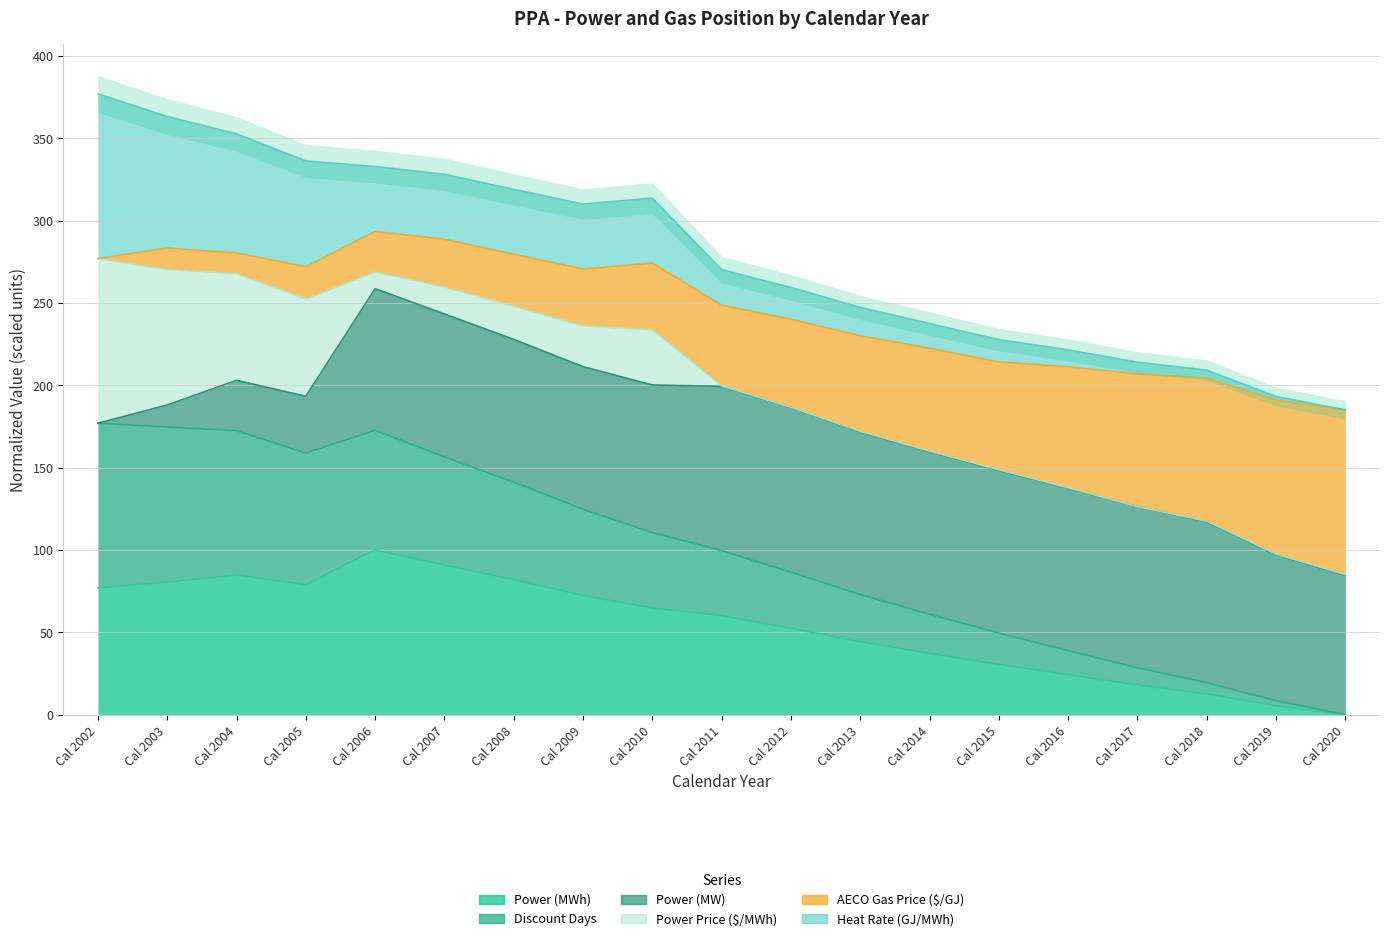

What is the sum of all Power (MWh) values?

1016.0